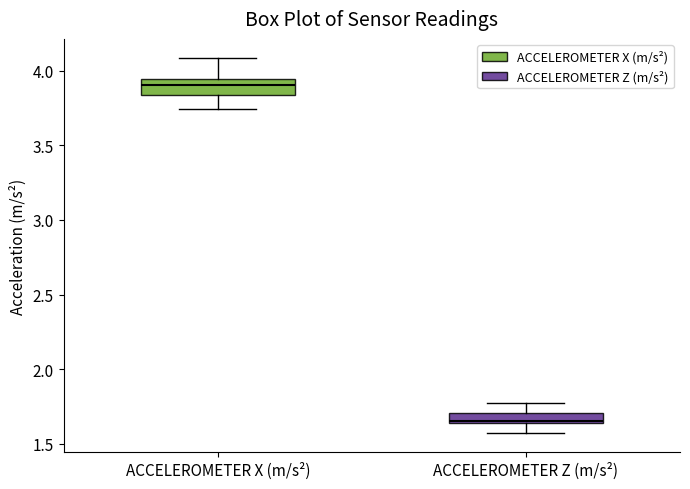

Which box's median line is the lowest?

ACCELEROMETER Z (m/s²)